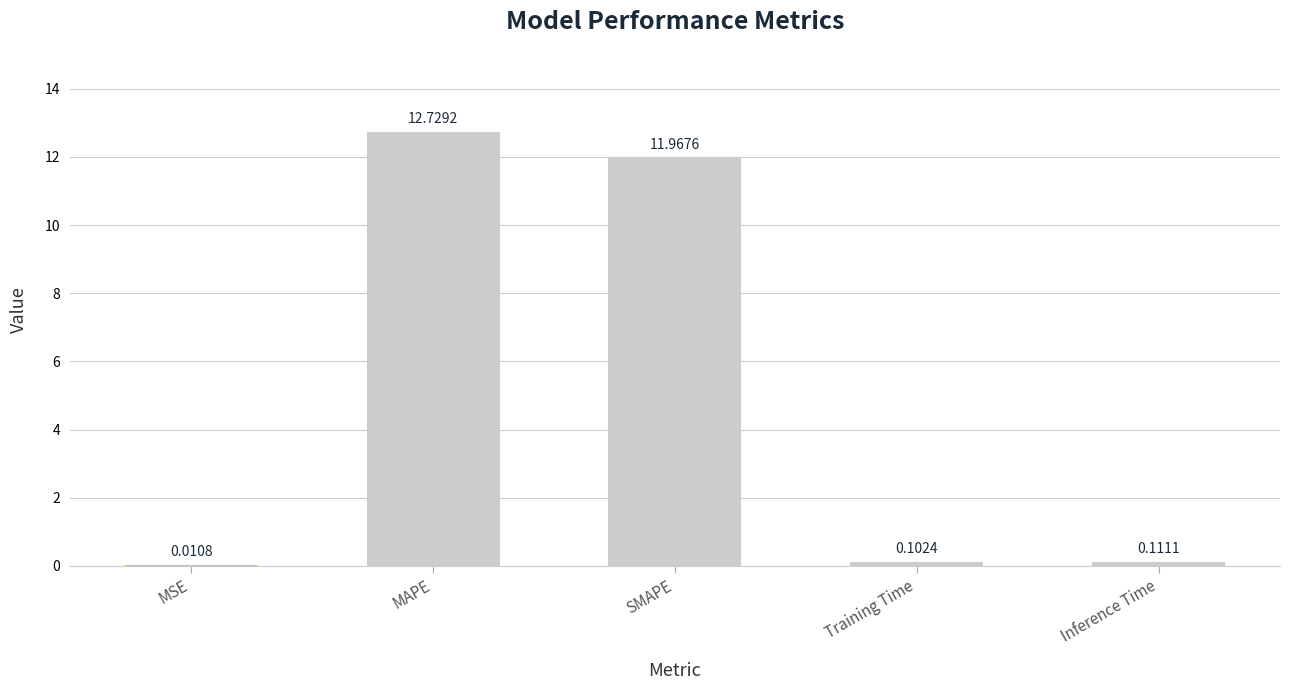

Are the bars horizontal?

No